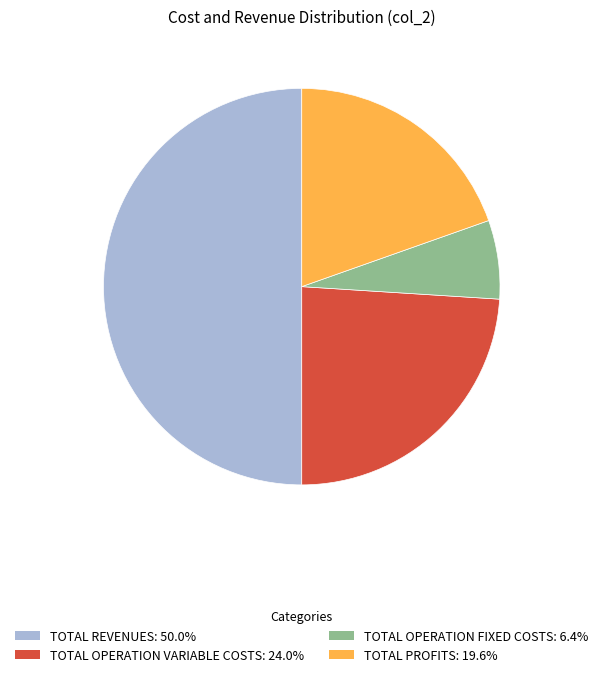

Count the number of slices in the pie.

4